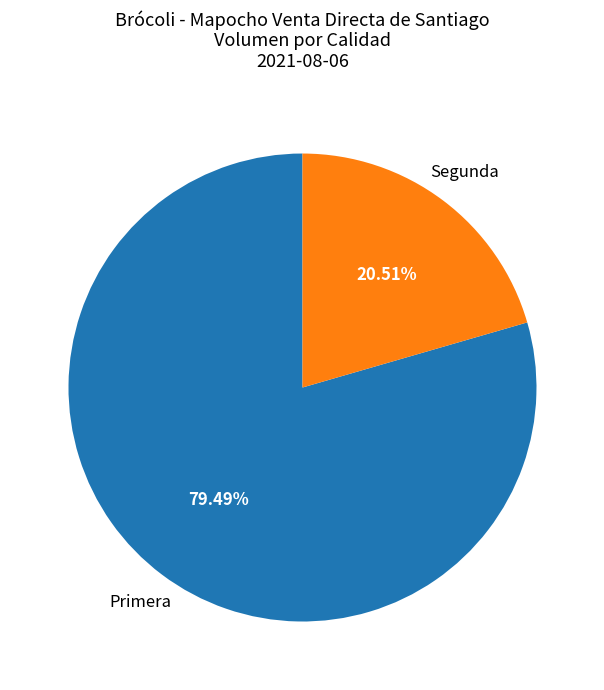

How many segments does this pie chart have?

2